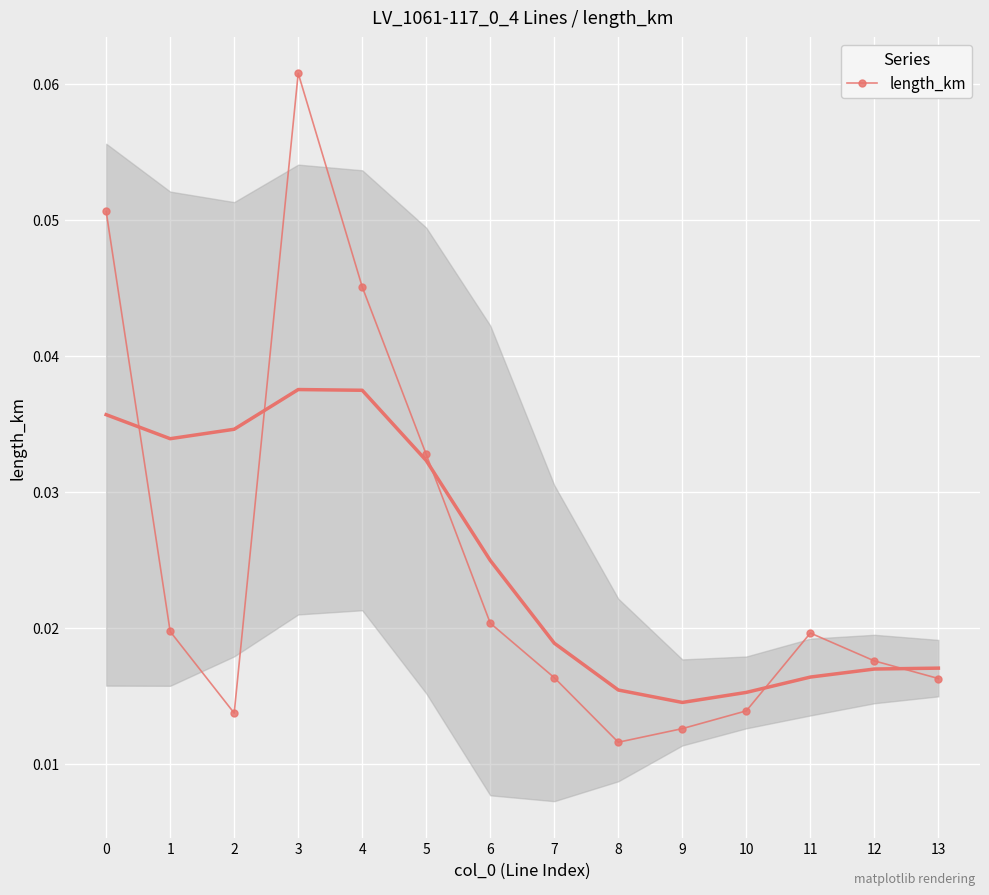

Where is the first local maximum?

3